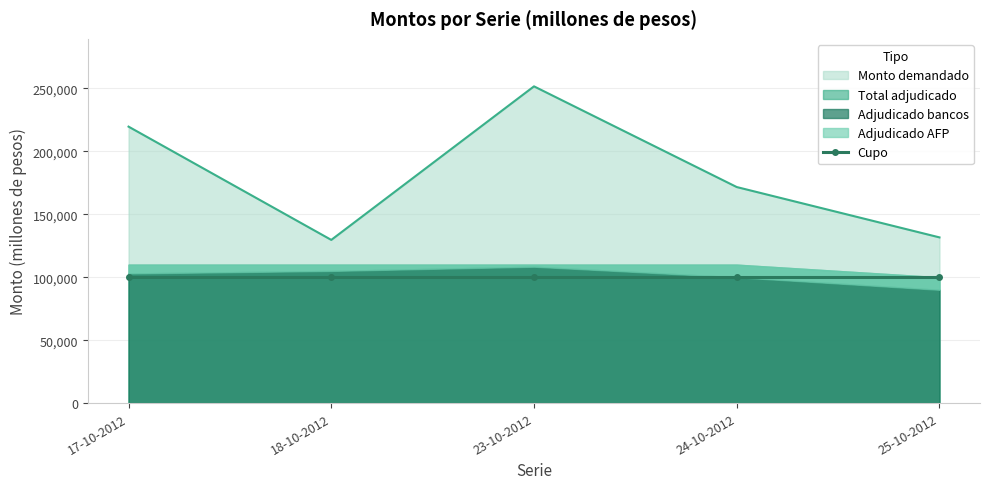

What is the value of the Cupo point at the 2nd from the left?

100000